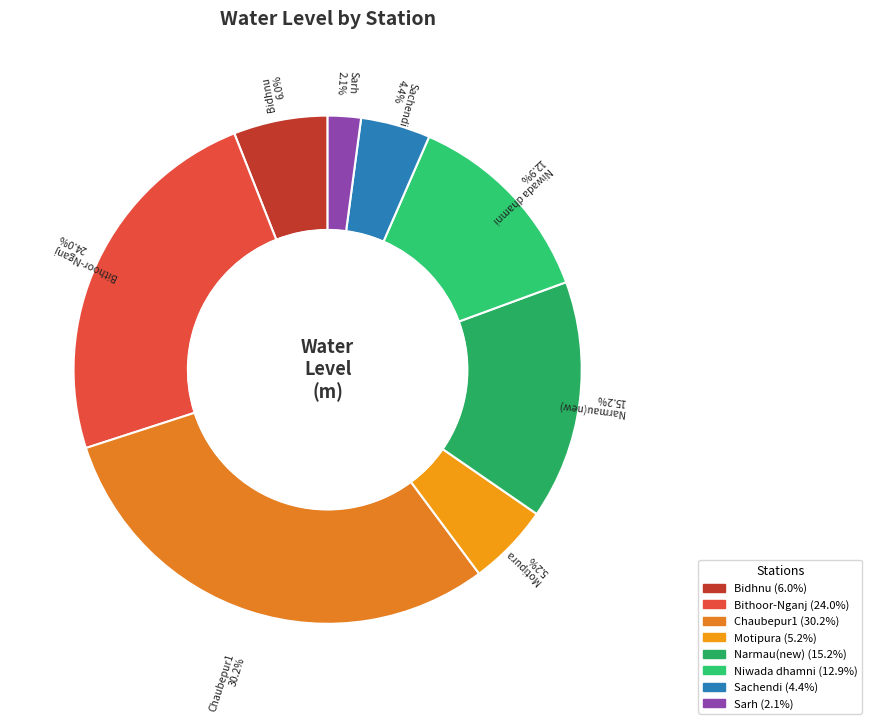

What percentage do Narmau(new) and Chaubepur1 together represent?

45.4%